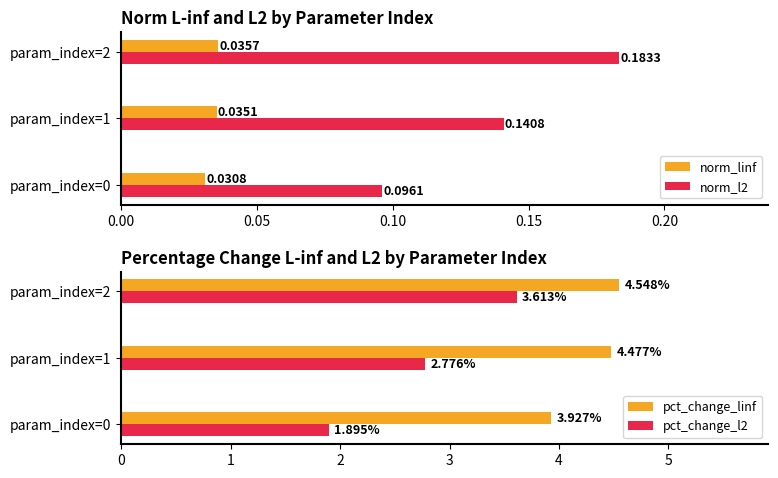

Count the number of data series in this chart.

4